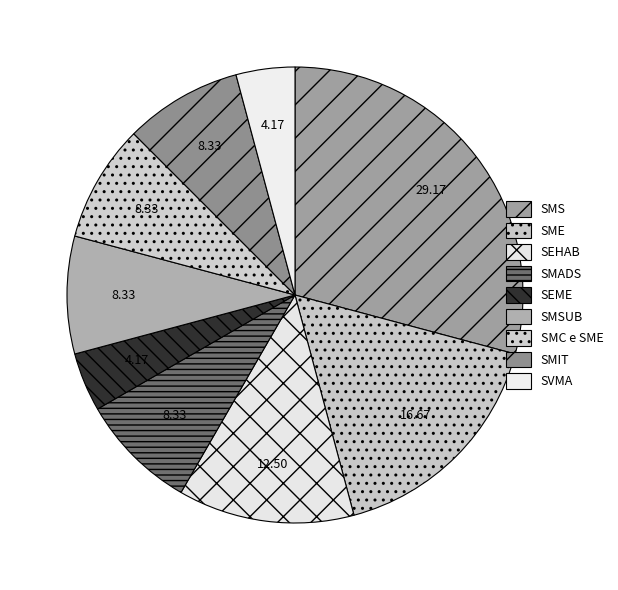

Does any single category account for the majority?

No